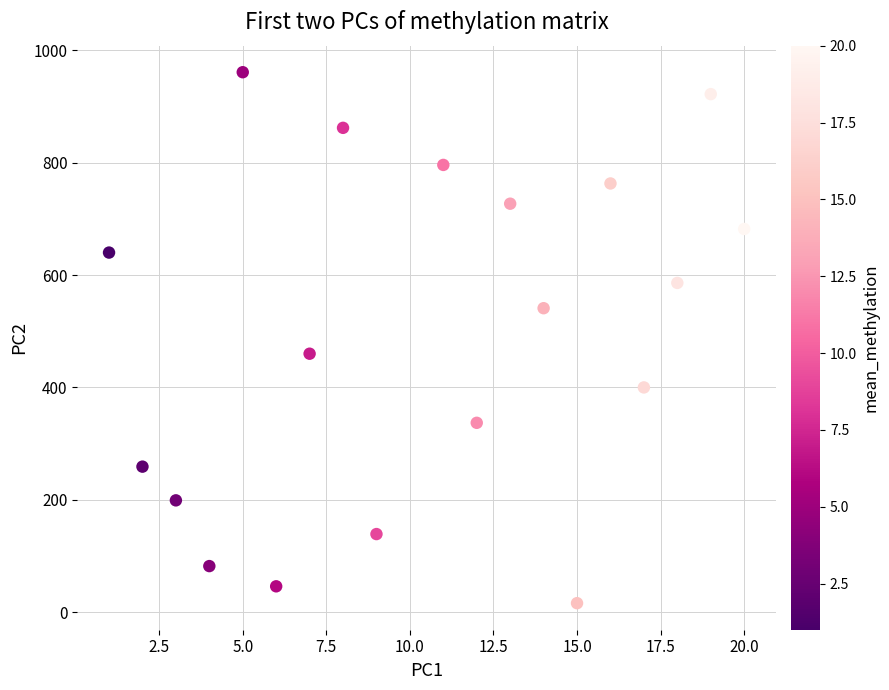

What Y value in the scatter plot is closest to 488?

460